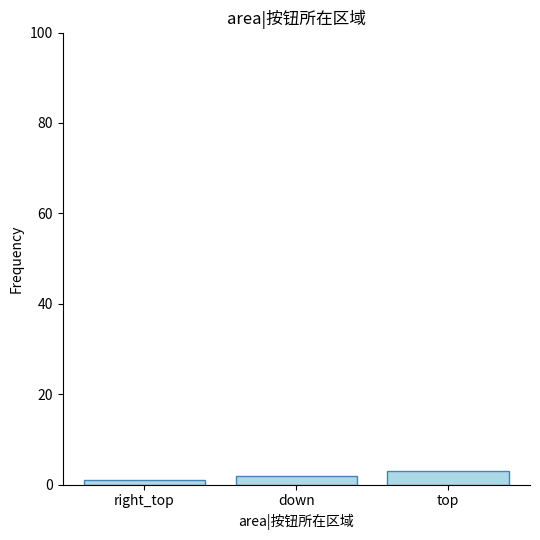

What is the label of the 1st bar from the right?

top